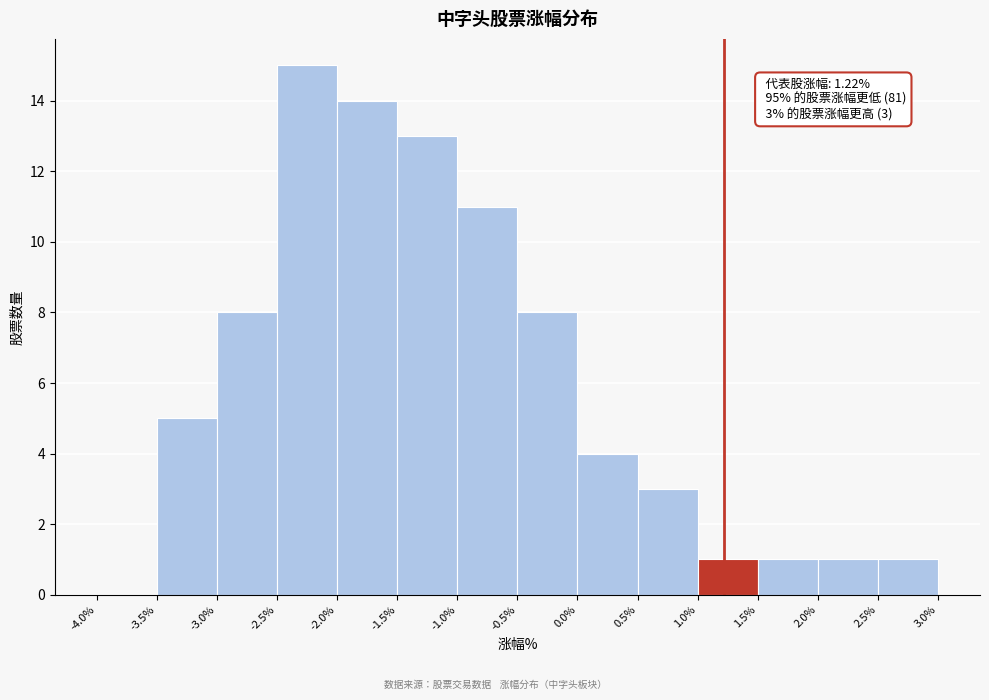

Over which range of the x-axis is the bar tallest?

-2.5% to -2.0%